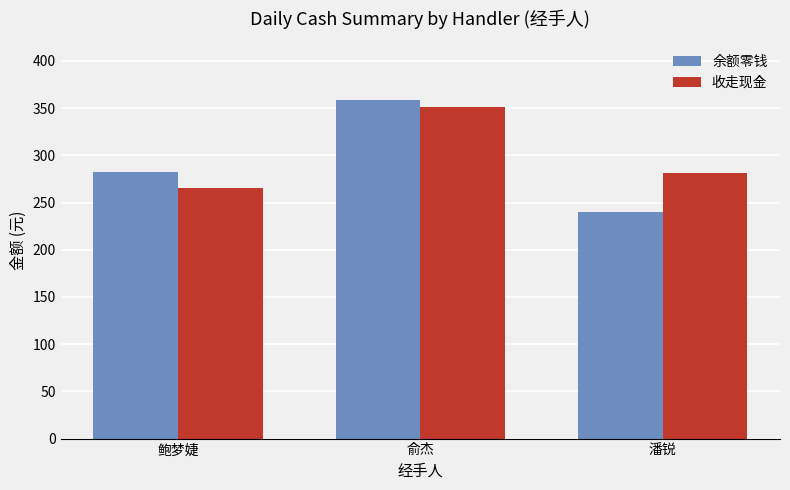

What is the difference between the second highest and minimum values in the 余额零钱 series?

41.7